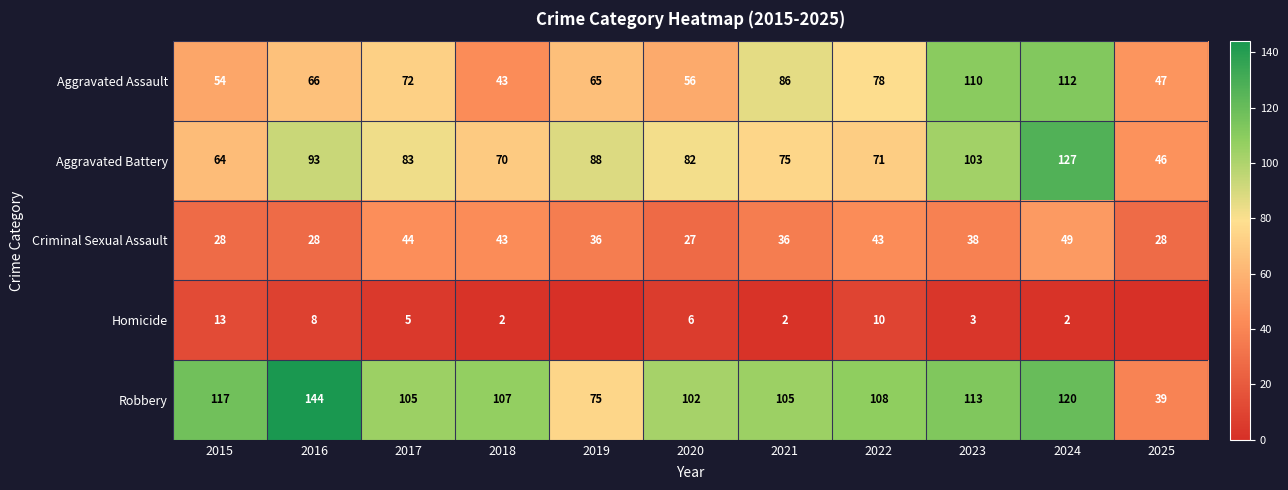

What is the sum of all Aggravated Assault values?

789